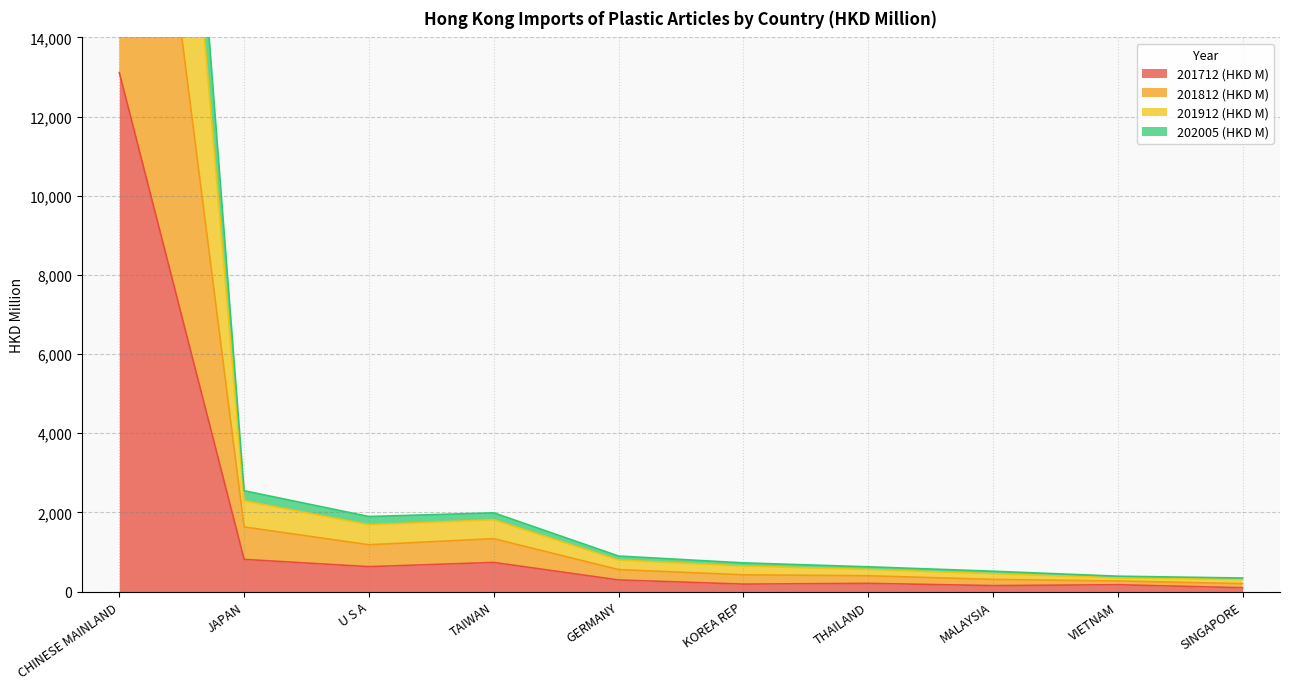

The value of 201712 (HKD M) at U S A is 627.8. True or false?

True